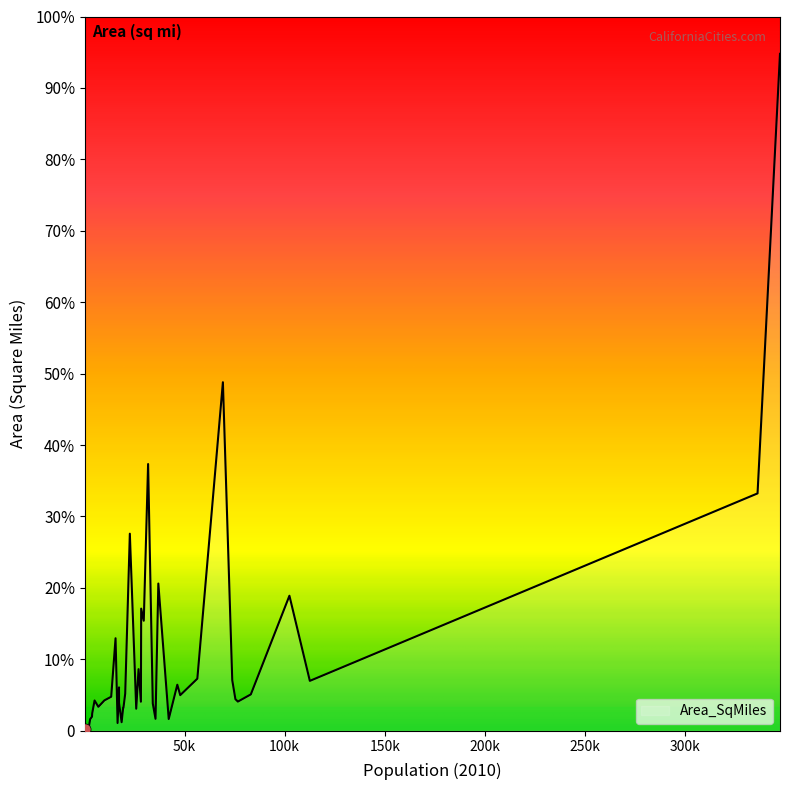

True or false: the data has more than 2 interior local peaks.

True